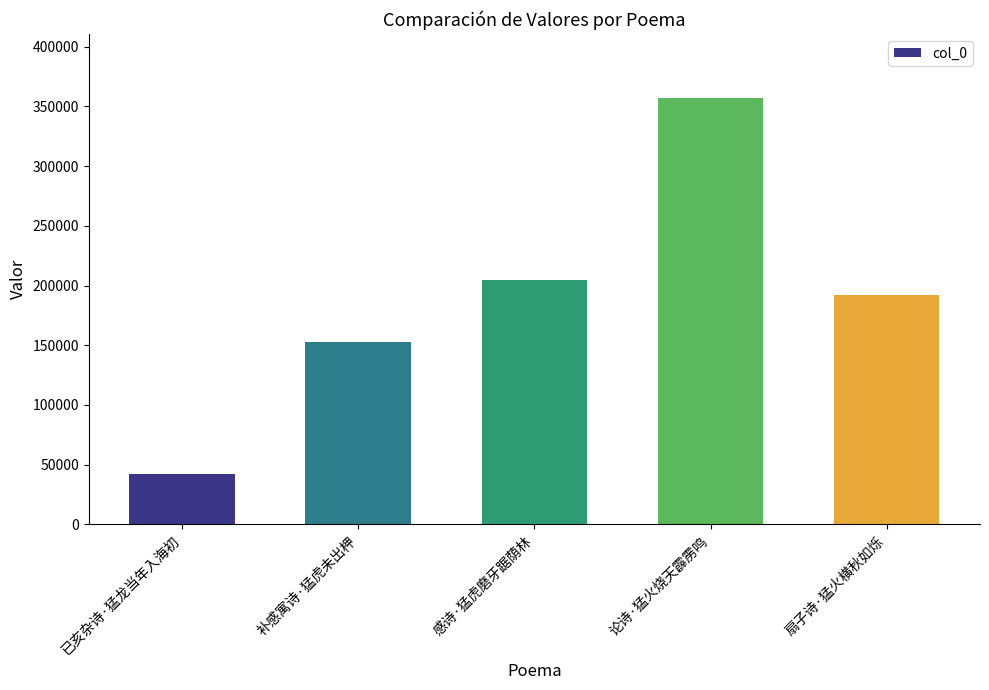

Between 论诗·猛火烧天霹雳鸣 and 感诗·猛虎磨牙踞荫林, which is larger?

论诗·猛火烧天霹雳鸣